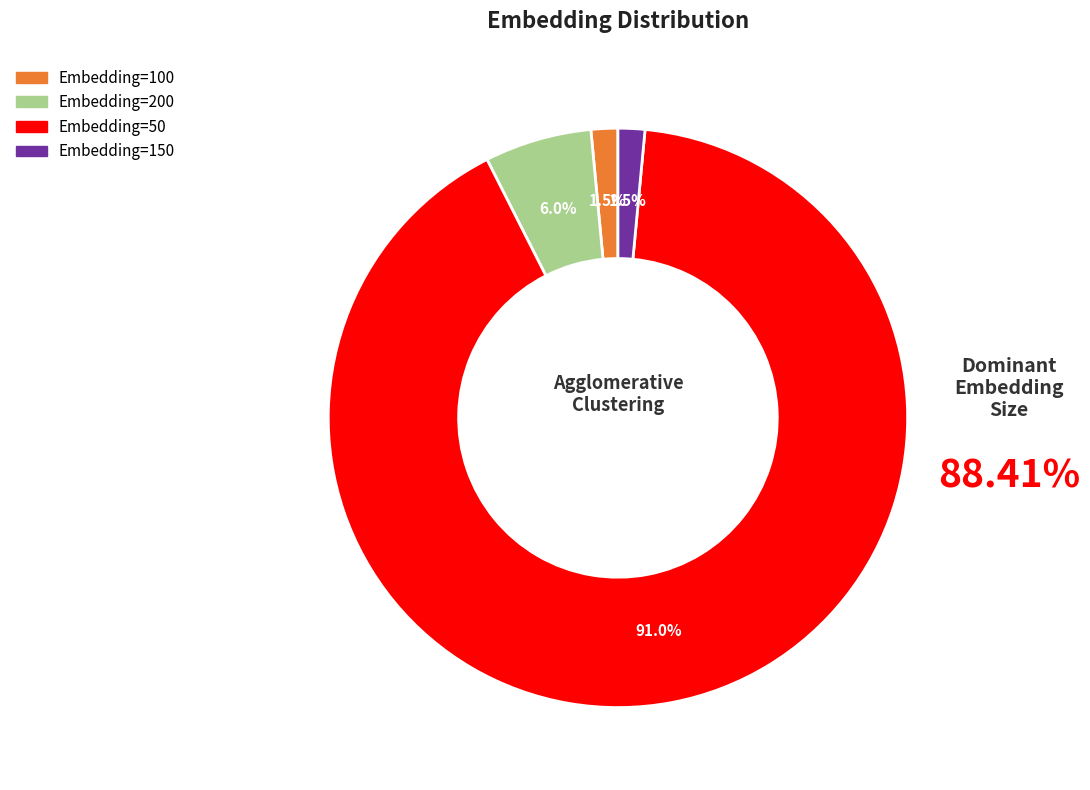

Is there any slice that represents more than half of the pie?

Yes